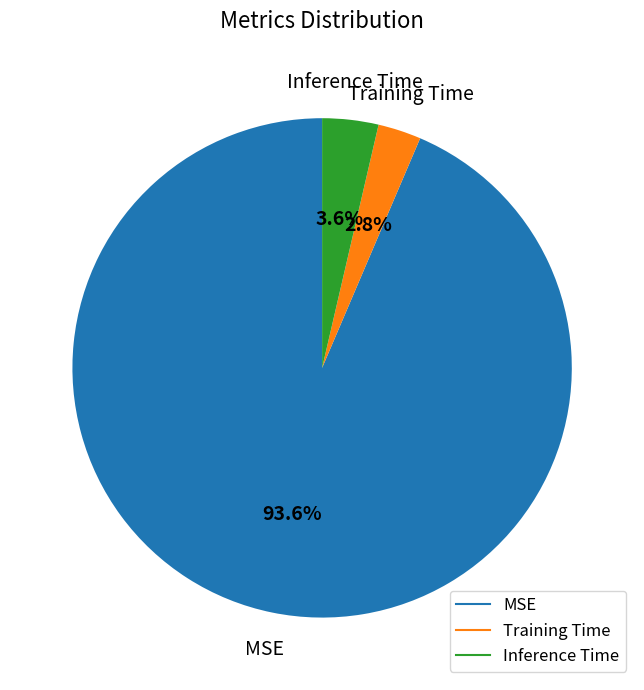

Is there a majority slice in this chart?

Yes